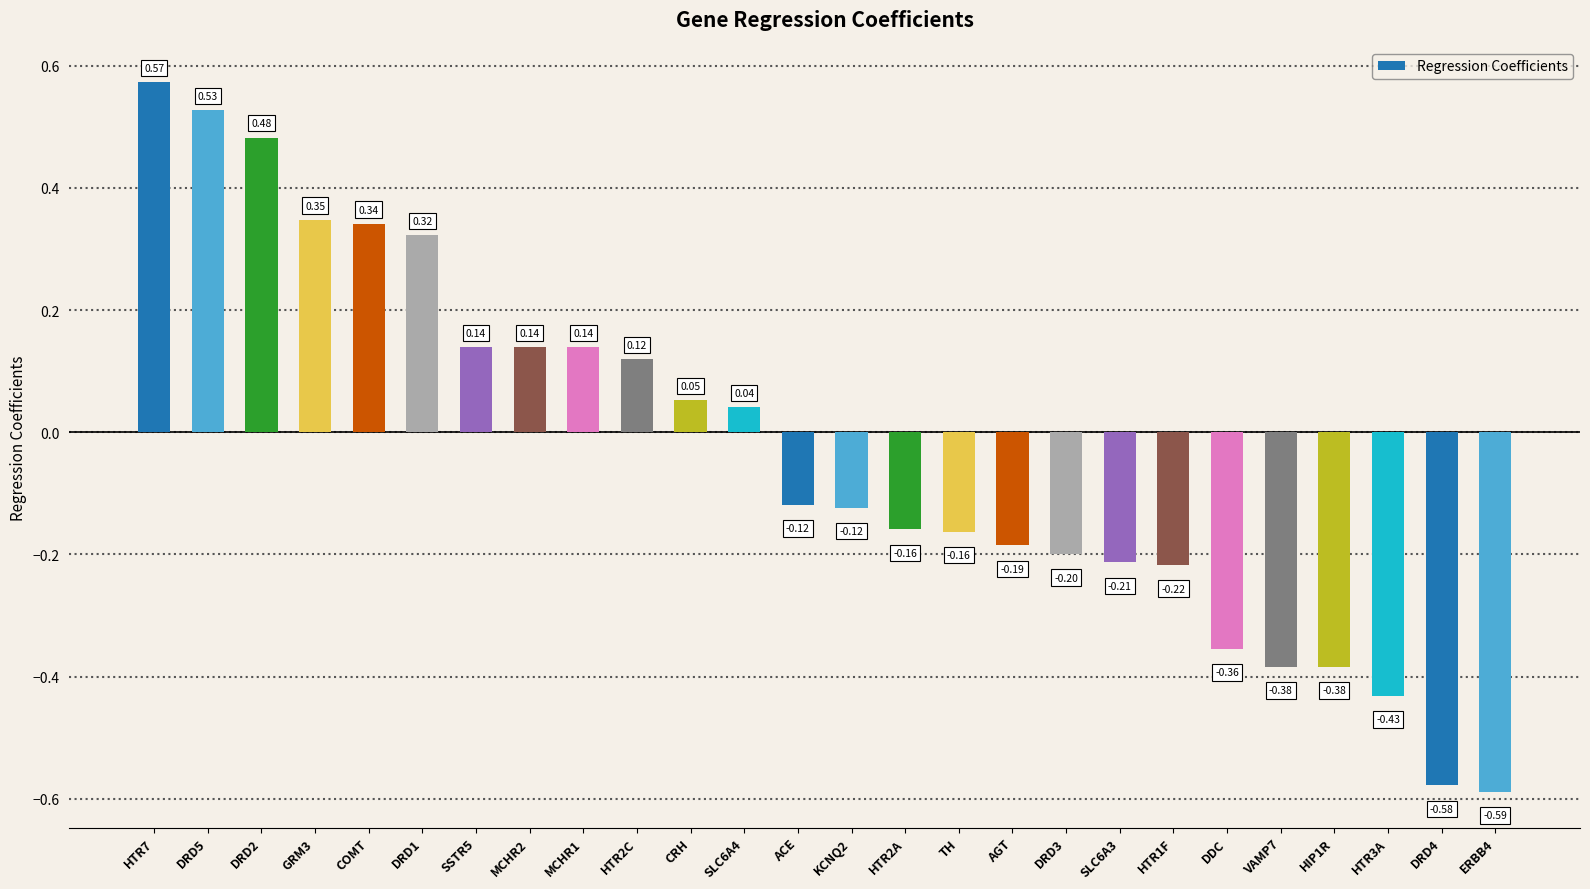

What is the label of the 16th bar from the left?

TH